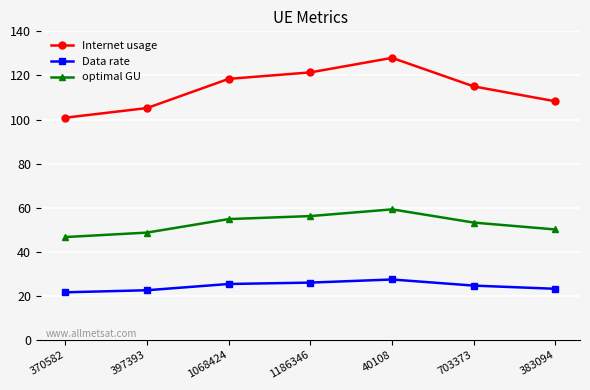

True or false: optimal GU and Internet usage intersect in this chart.

False